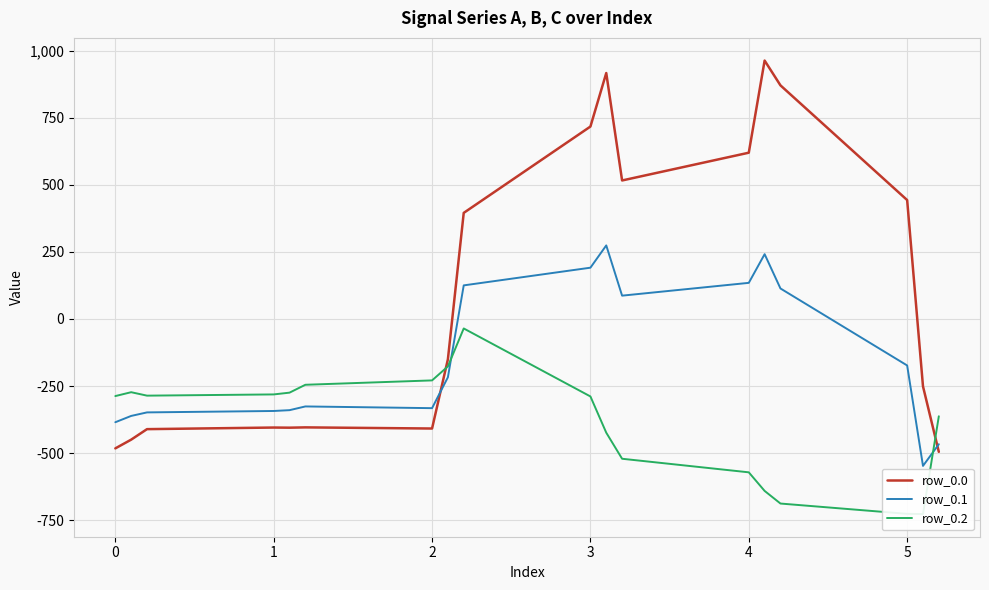

The value of row_0.1 at 2 is -332.2. True or false?

True